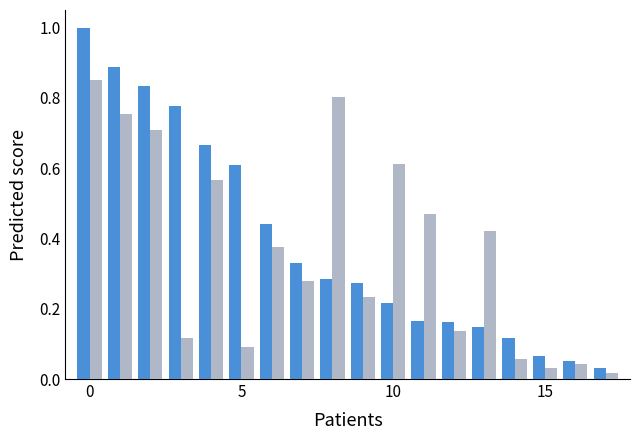

What is the greatest value displayed?

1.0